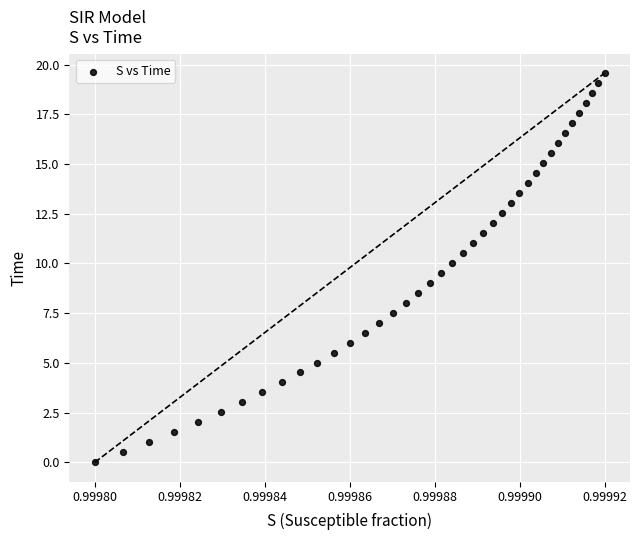

What is the range of Y values (max minus min)?

19.6